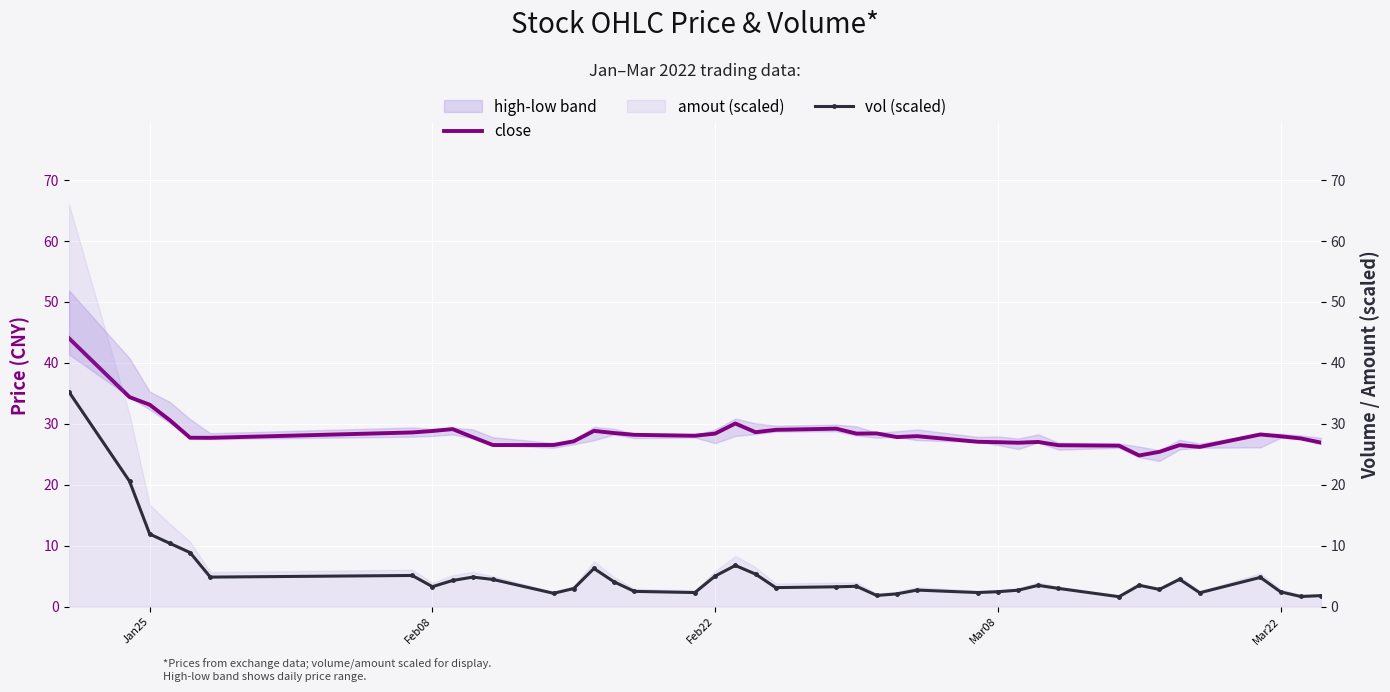

Which series has the widest spread of values?

vol (scaled)